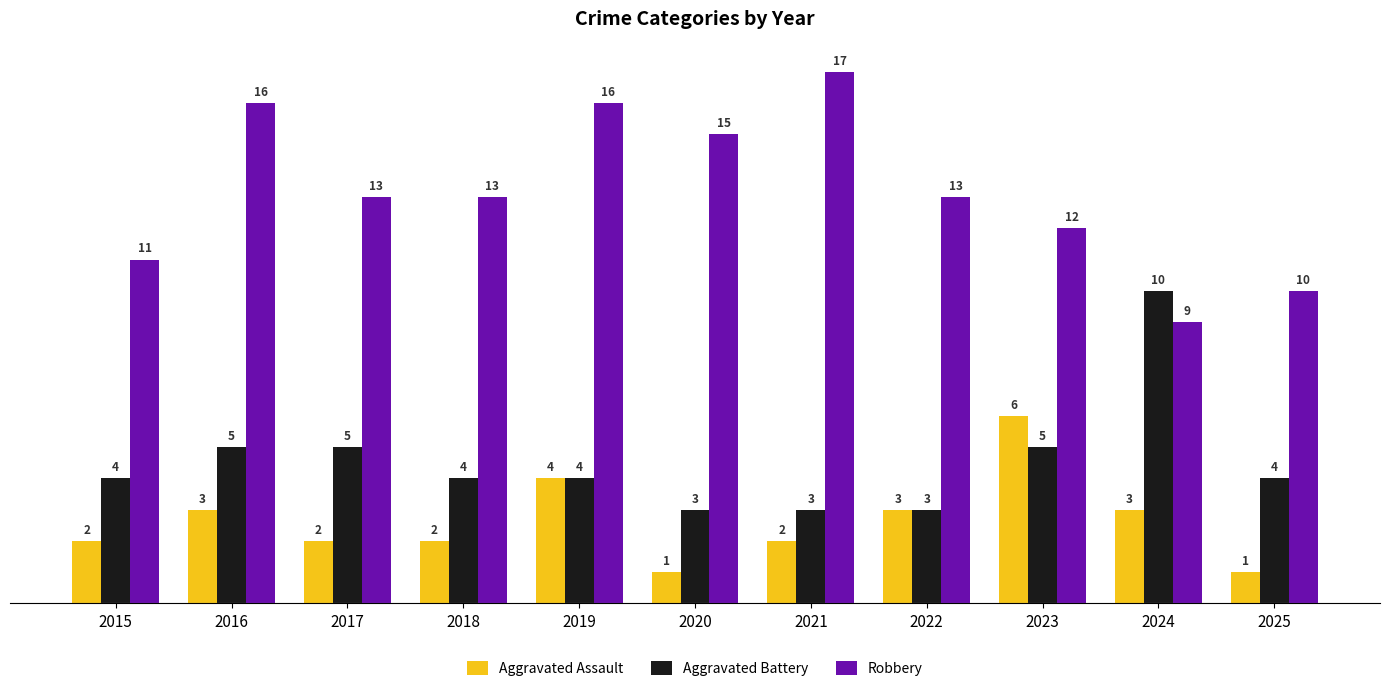

Rank the series at 2020 from highest to lowest value.

Robbery, Aggravated Battery, Aggravated Assault